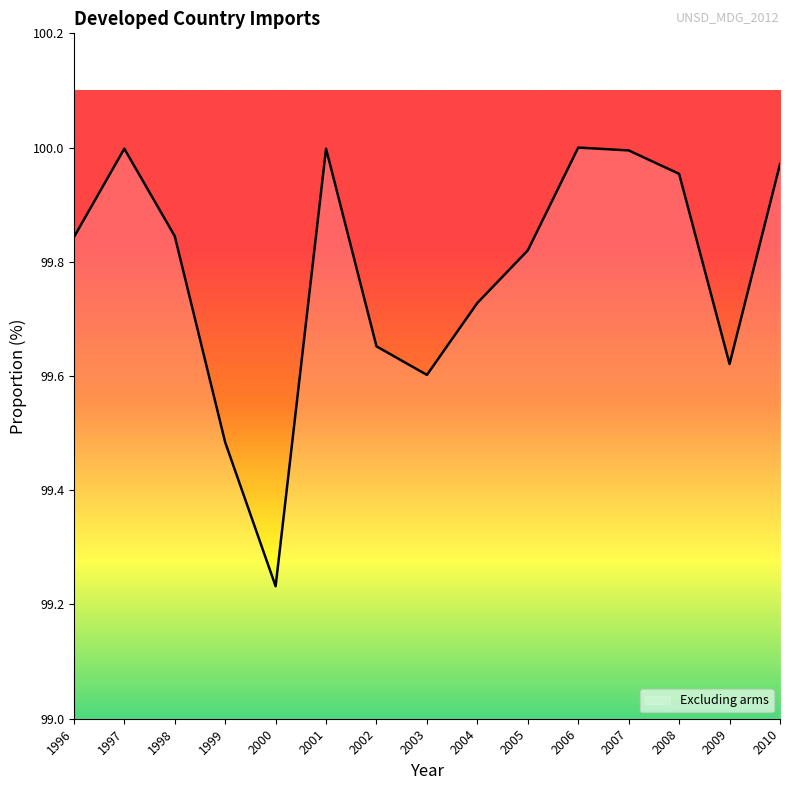

The chart shows a value of 99.6 at 2003. True or false?

True